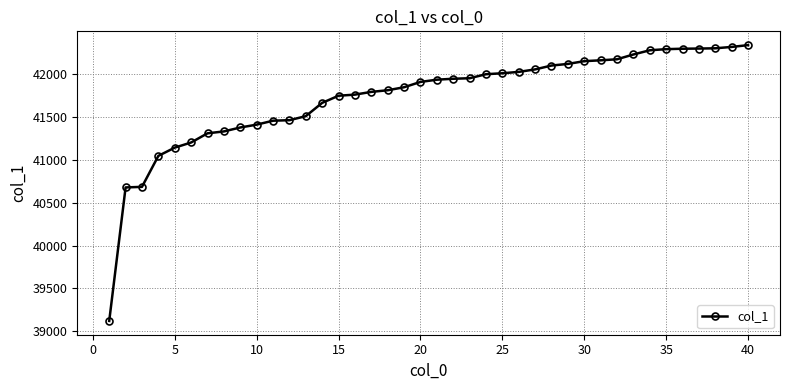

What is the average value?

41729